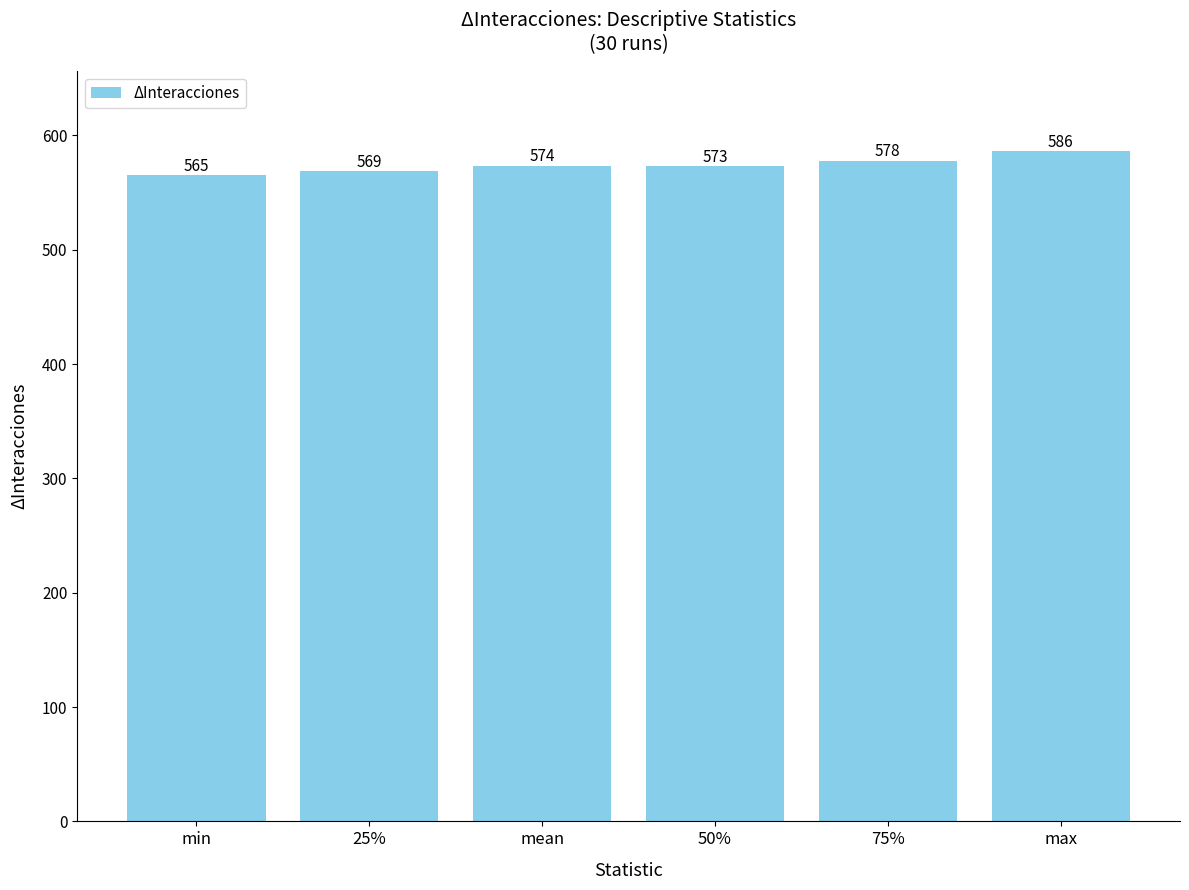

What is the difference between the maximum and minimum values?

21.0